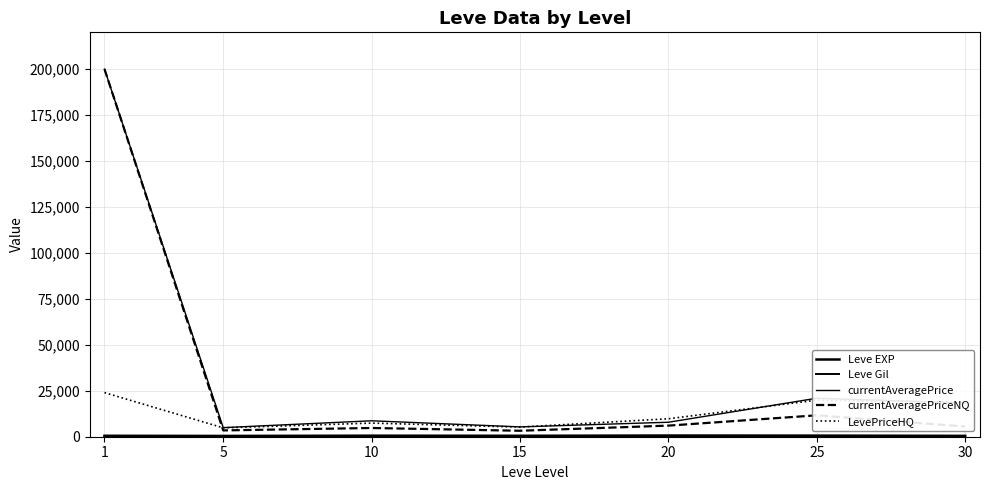

Between which two adjacent categories do currentAveragePriceNQ and LevePriceHQ first intersect?

1 and 5